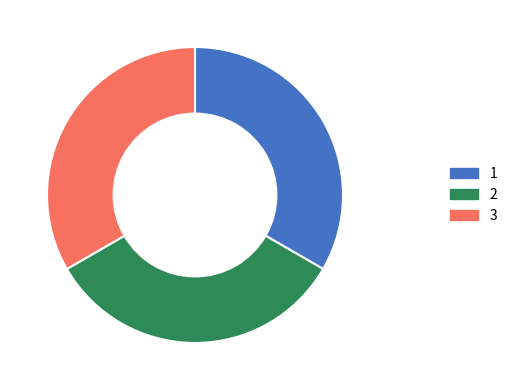

Does any single category account for the majority?

No